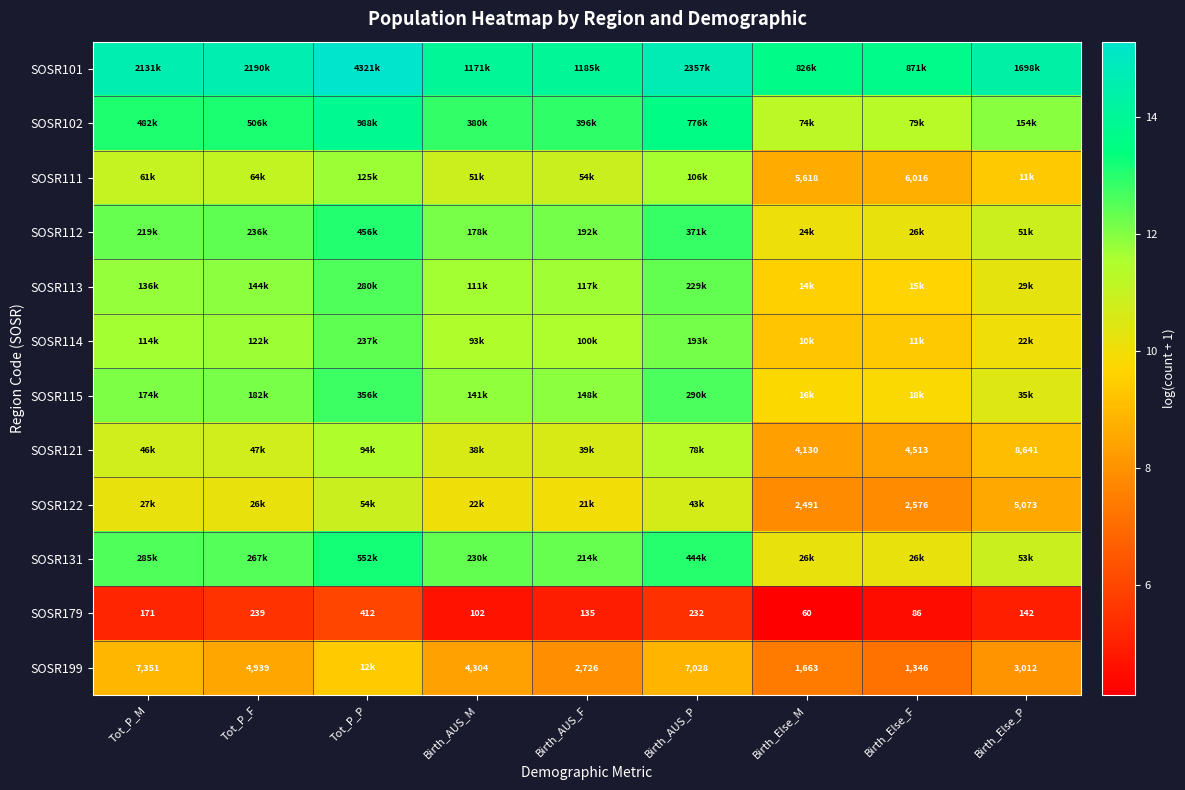

Is it true that SOSR112 equals 12.2 at Birth_AUS_F?

True